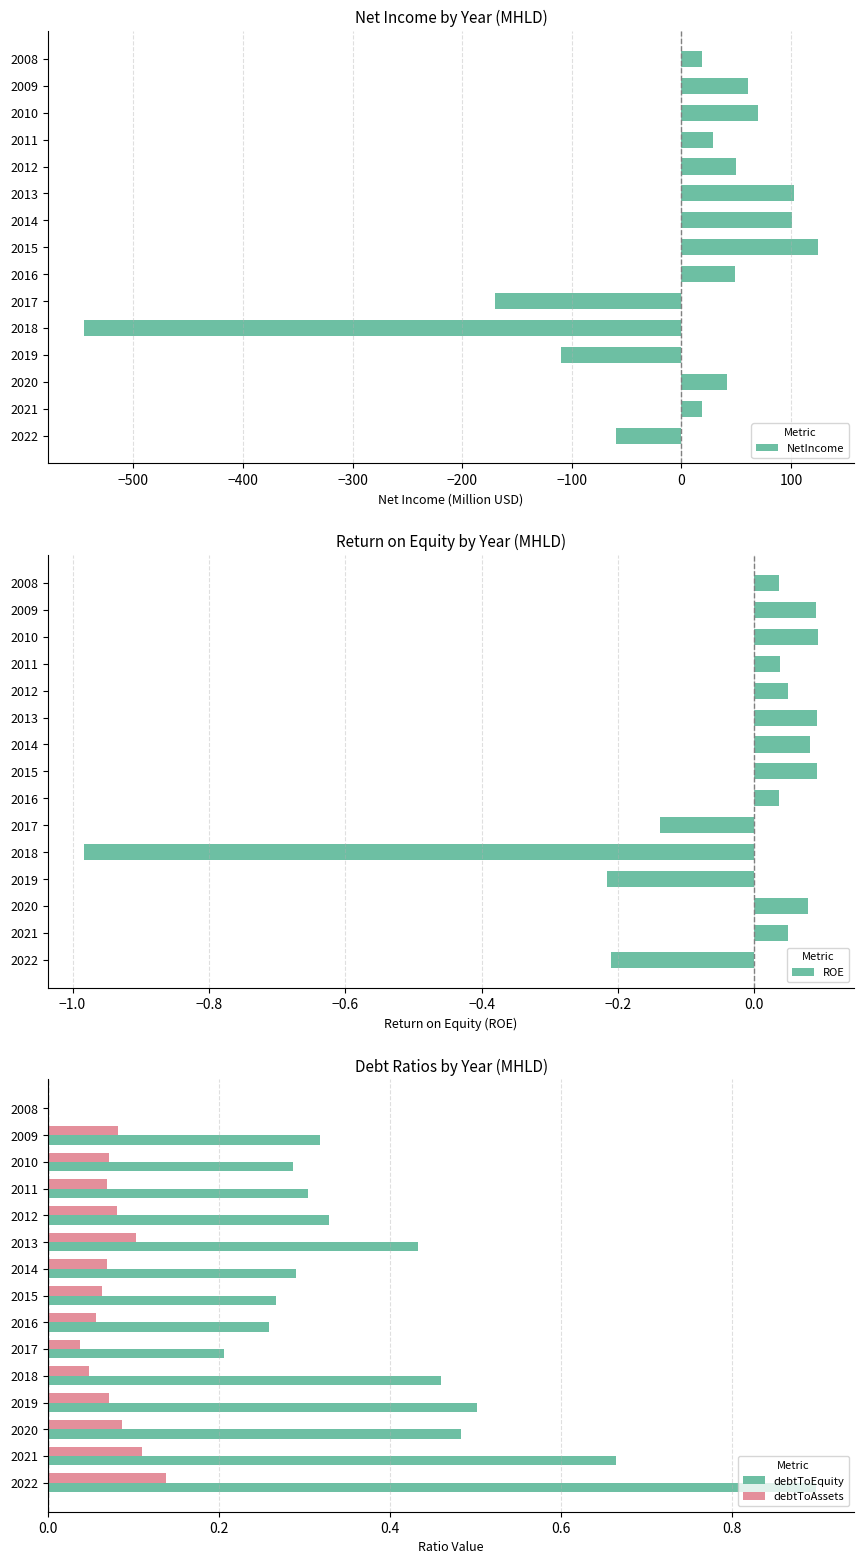

What is the maximum value for debtToEquity?

0.9